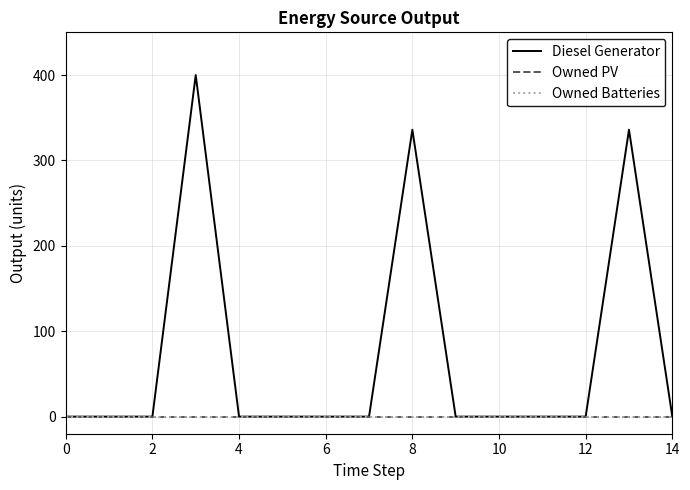

Does the chart have visible grid lines?

Yes